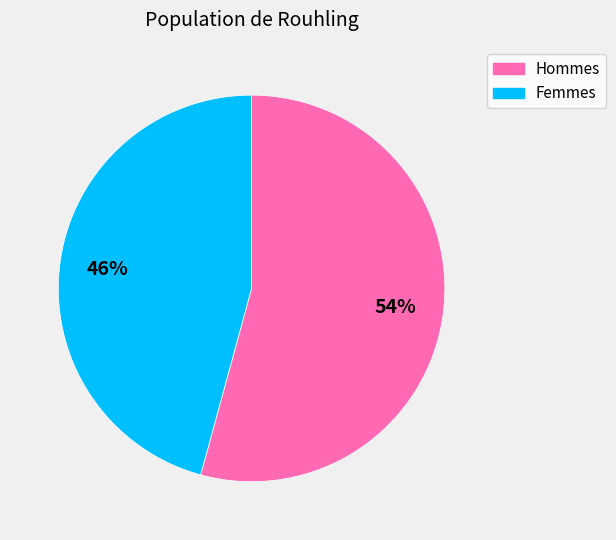

To the nearest percent, what is the difference between the largest and smallest slice percentages?

8%